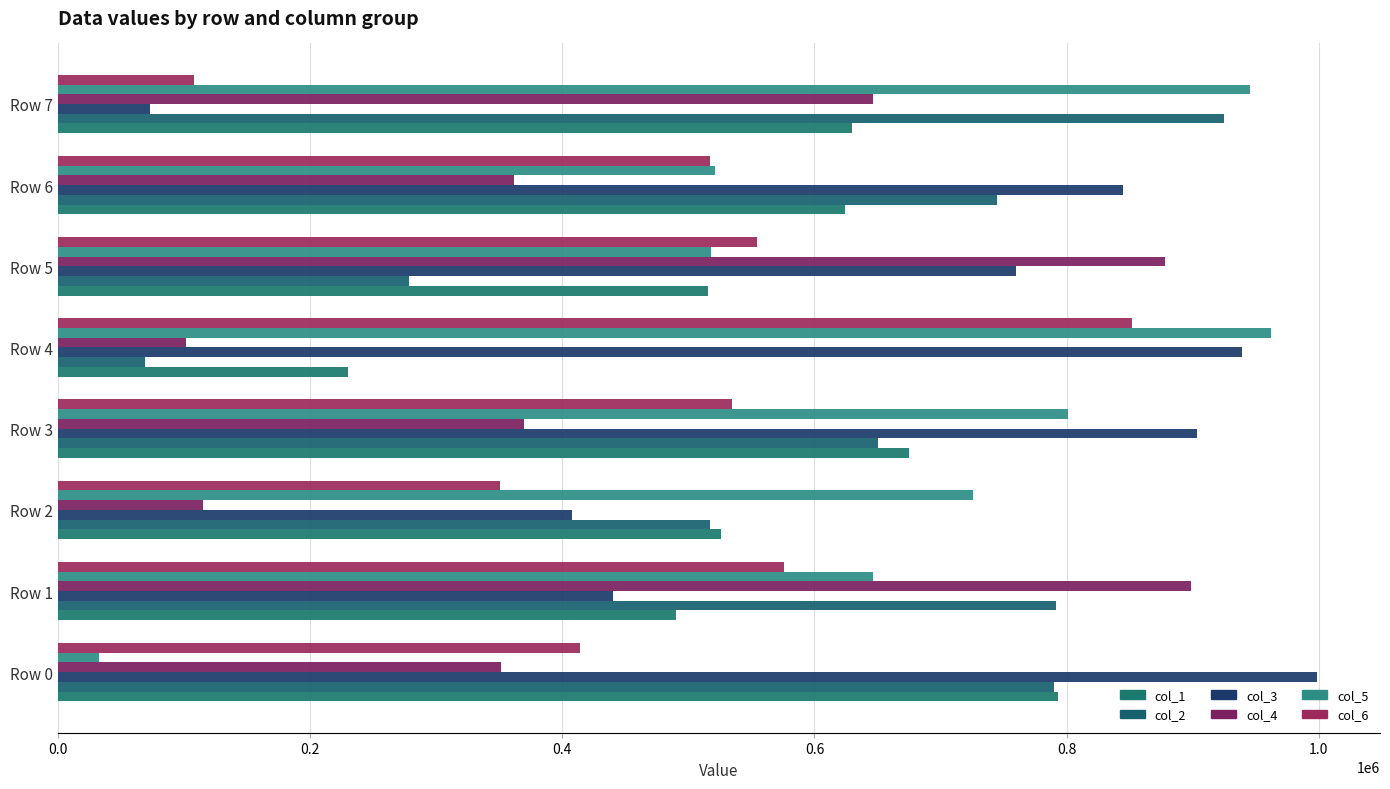

Count the number of data series in this chart.

6